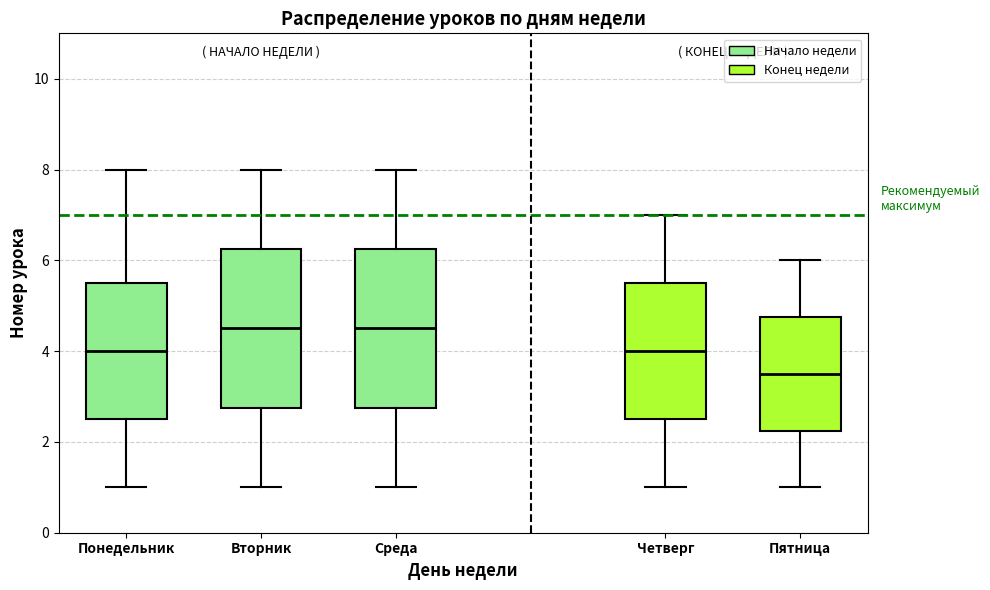

Reading left to right, transcribe this box plot: for each box, give where its median line is, the range the box spans, and where its two whiskers end, as read against the y-axis. The values are not printed on the chart, so give them approximately, as read against the axis.

Понедельник: median 4.0, box 2.6 to 5.6, whiskers 1.0 to 8.0
Вторник: median 4.6, box 2.8 to 6.2, whiskers 1.0 to 8.0
Среда: median 4.6, box 2.8 to 6.2, whiskers 1.0 to 8.0
Четверг: median 4.0, box 2.6 to 5.6, whiskers 1.0 to 7.0
Пятница: median 3.6, box 2.2 to 4.8, whiskers 1.0 to 6.0